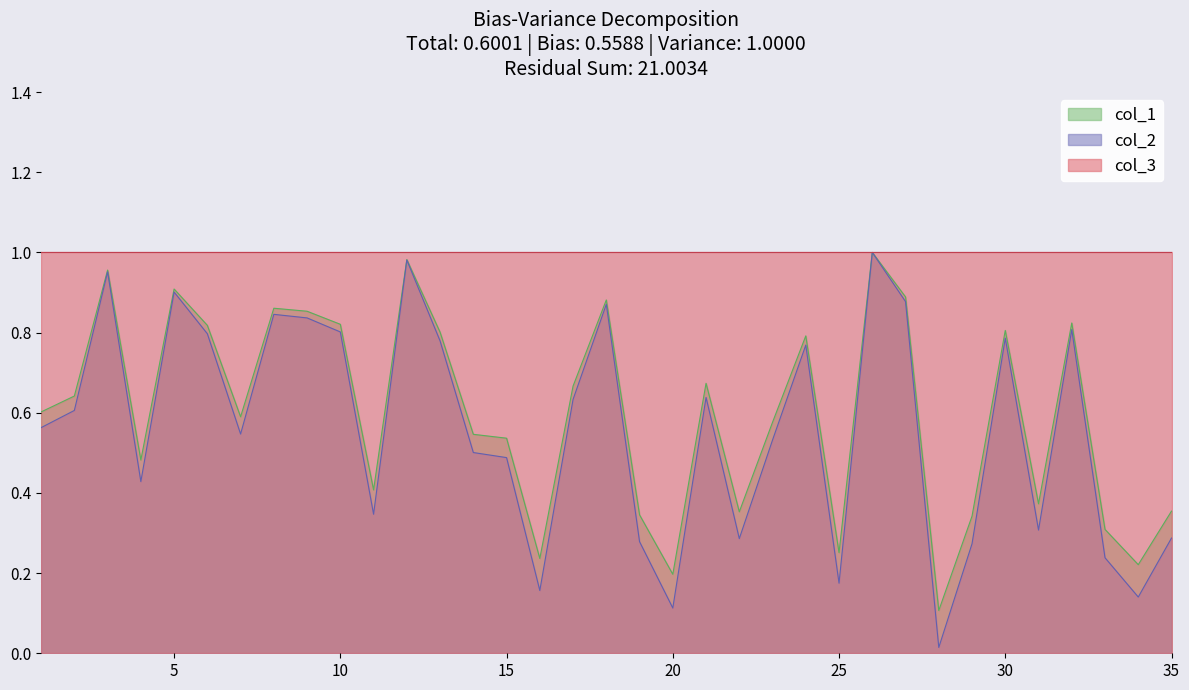

At which category does the chart reach its peak across all series?

26